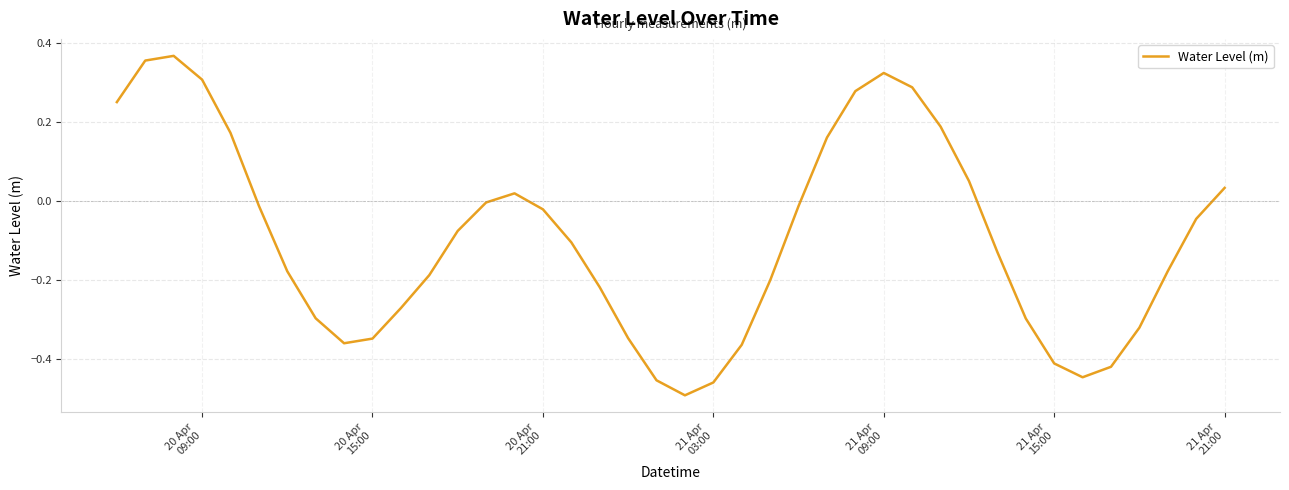

What is the difference between the maximum and minimum values?

0.9